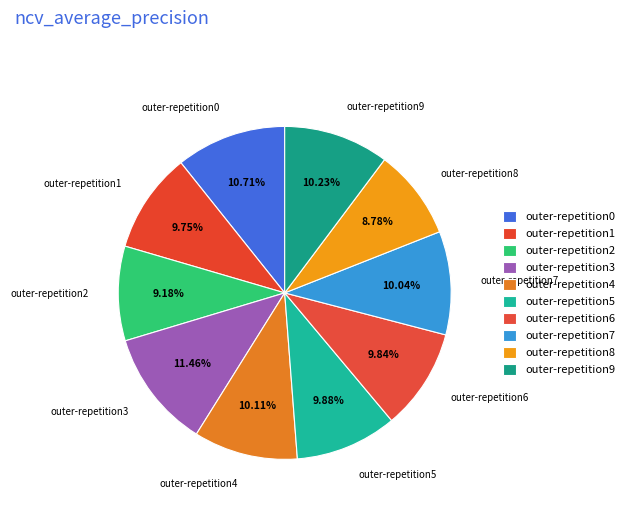

Is outer-repetition6 the majority of the pie?

No